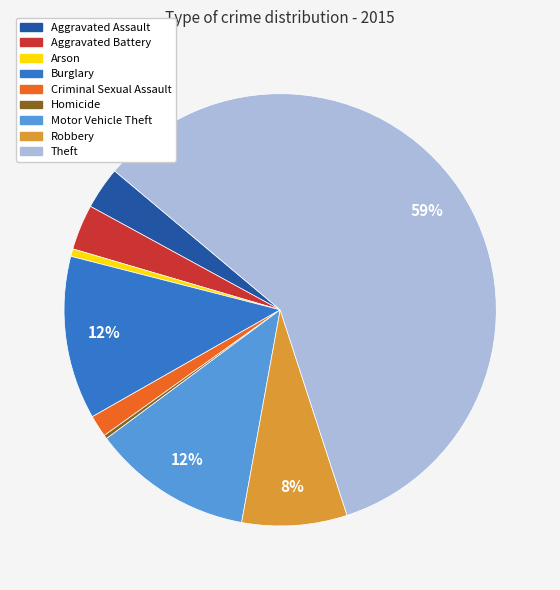

Is there any slice that represents more than half of the pie?

Yes